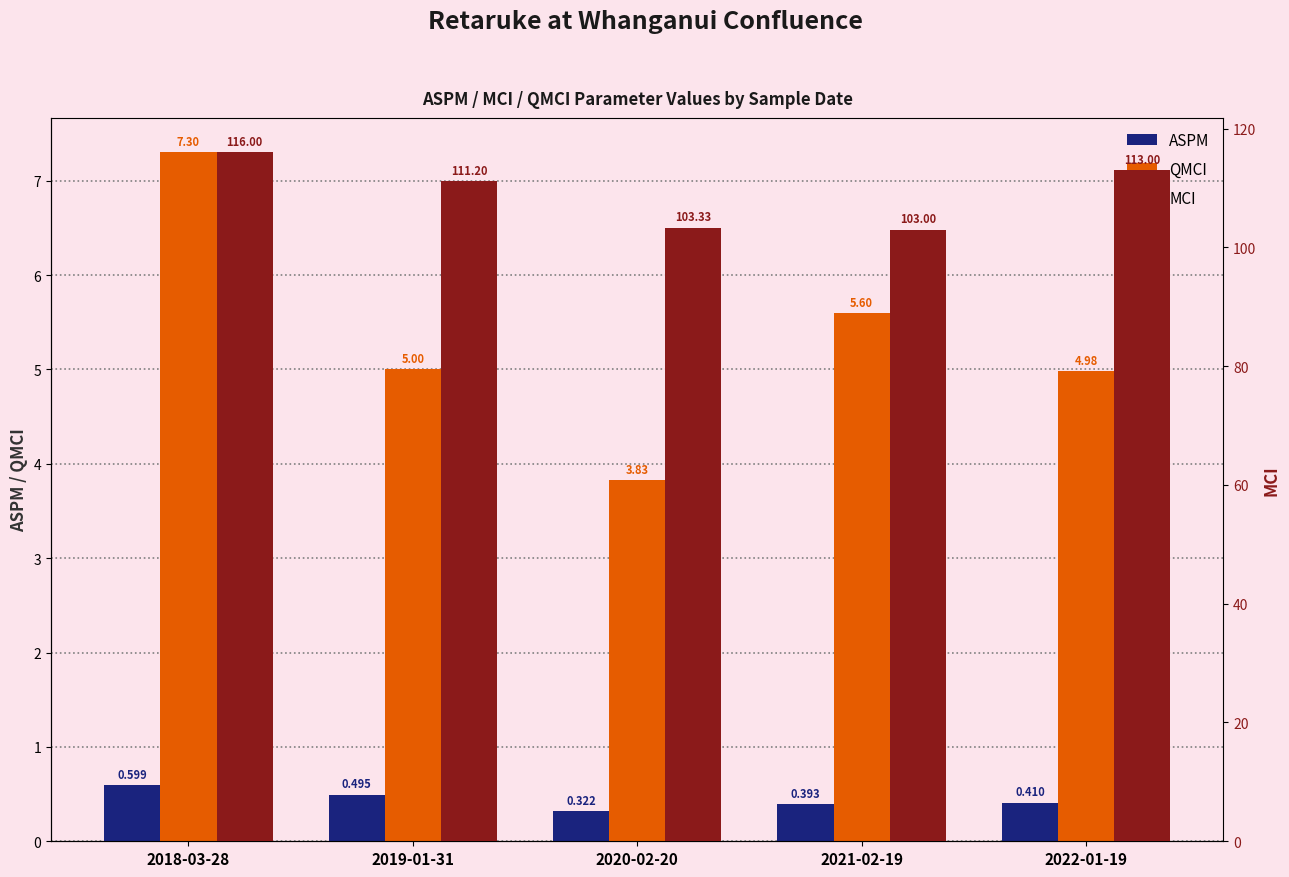

What is the maximum value for QMCI?

7.3